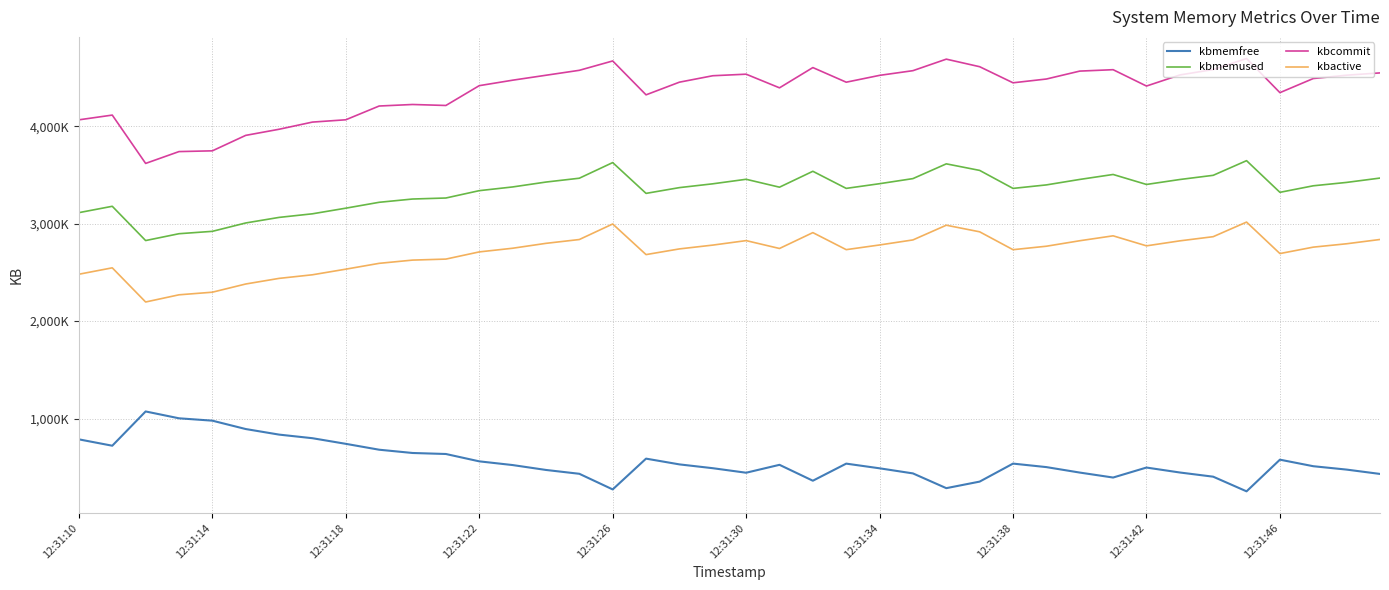

Does the chart have visible grid lines?

Yes